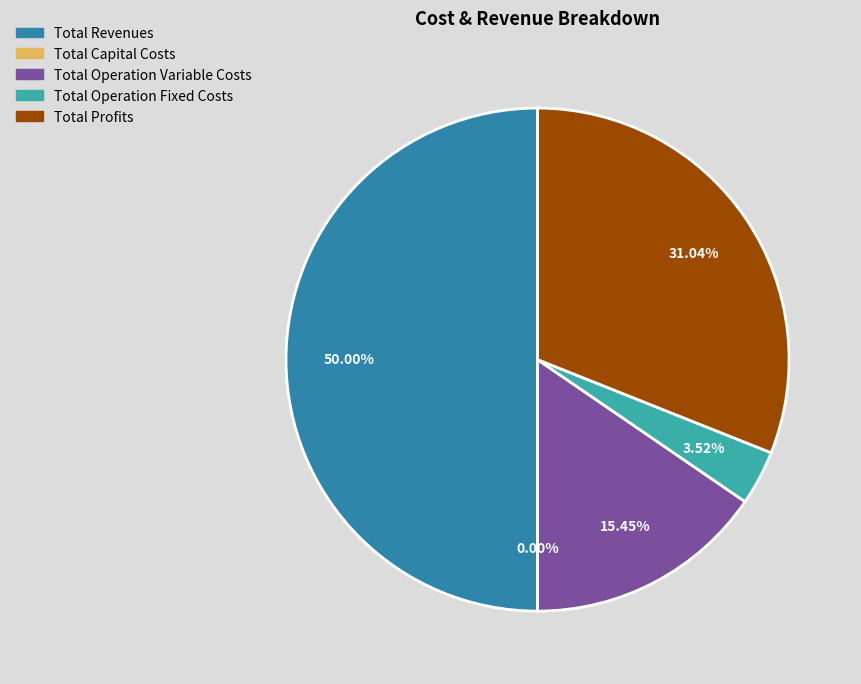

To the nearest percent, what is the average slice percentage?

20%